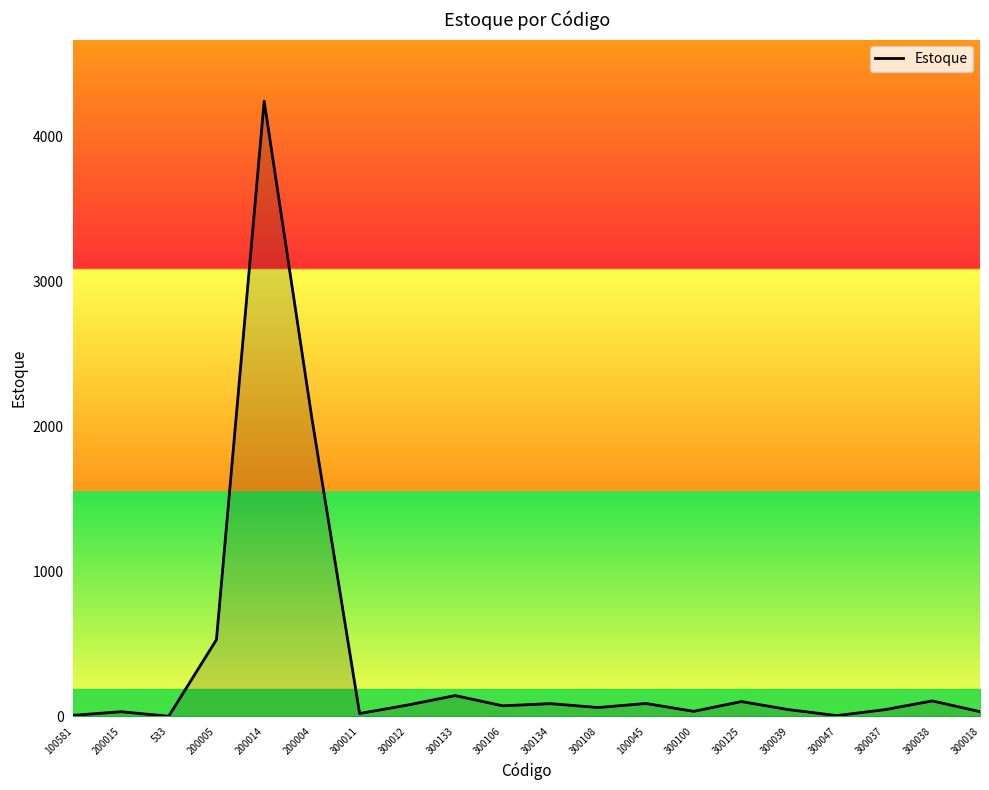

Where is the data nearest to the value 2121?

200004